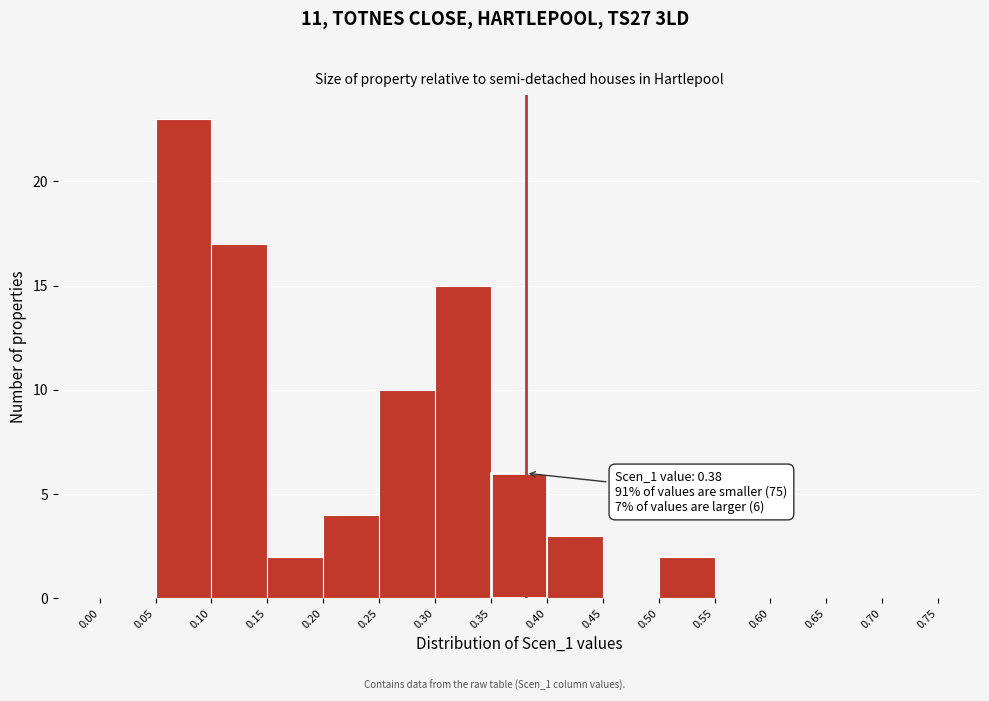

Over which range of the x-axis is the bar tallest?

0.05 to 0.10